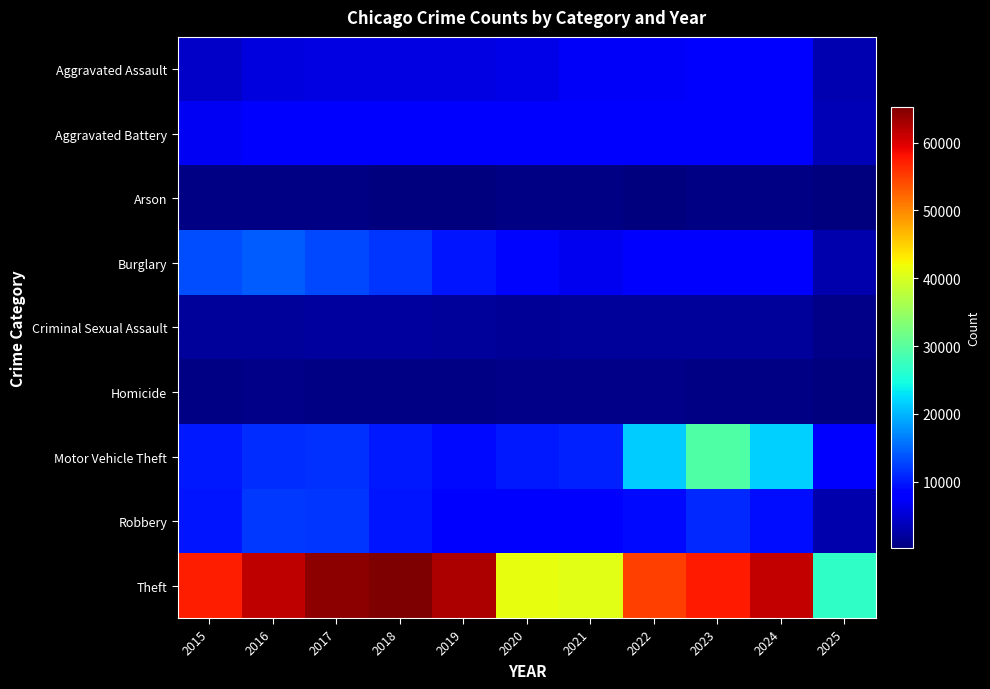

What is the total value across all series at 2018?

113487